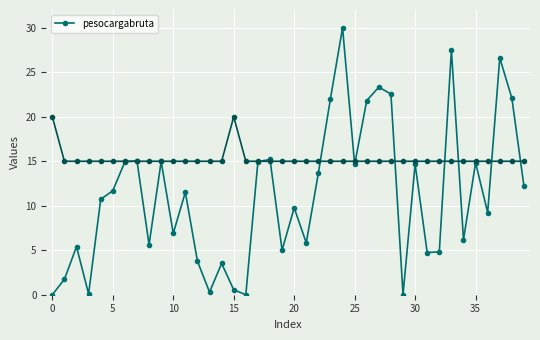

What is the label of the 18th point from the left?

17